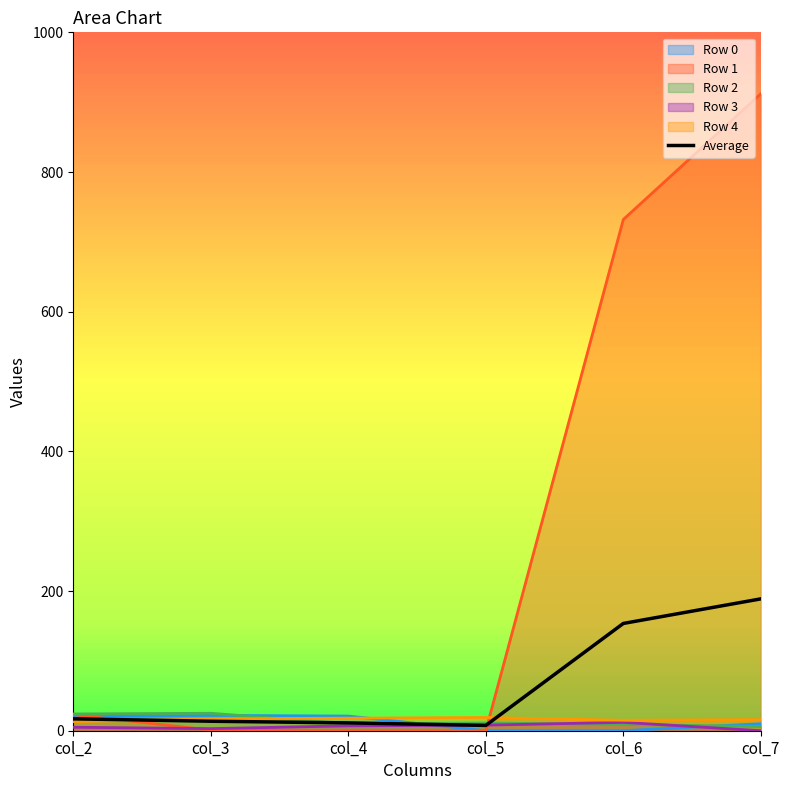

Between col_4 and col_3, which is larger?

col_3